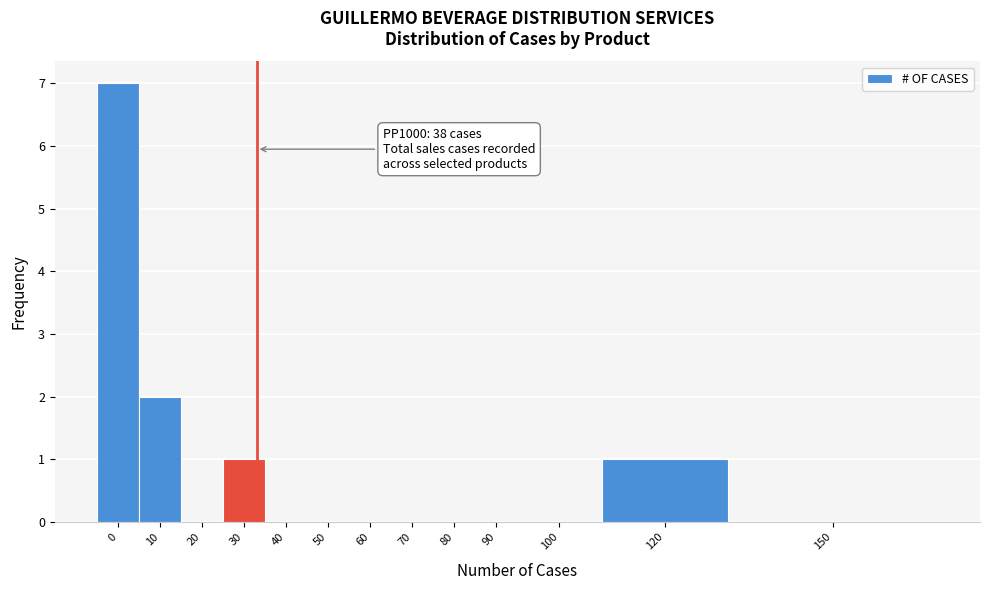

Reading right to left, what are all the values shown in this chart?

150=0	120=1	100=0	90=0	80=0	70=0	60=0	50=0	40=0	30=1	20=0	10=2	0=7